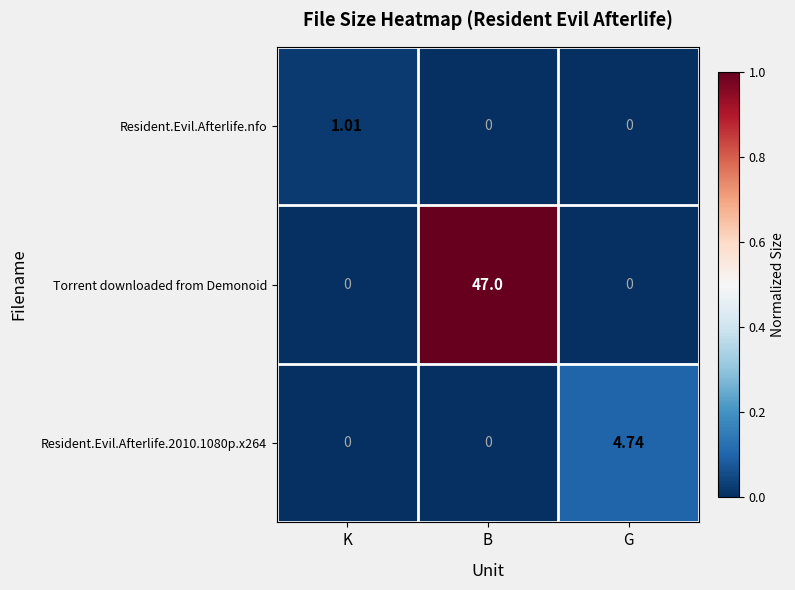

At which category is the sum across all series the highest?

B